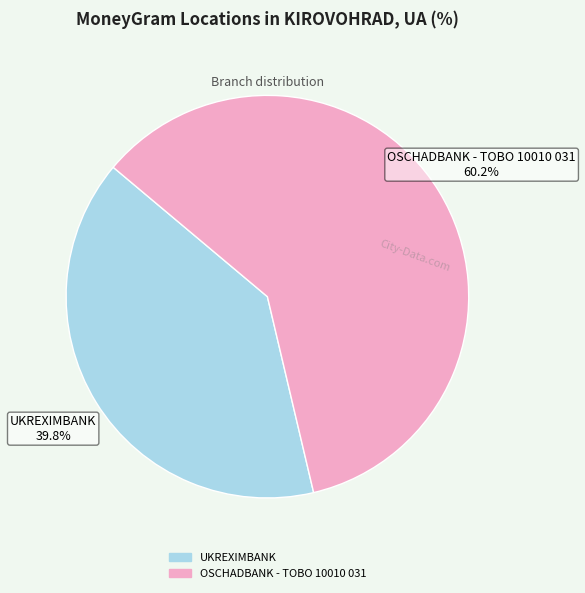

What portion of the pie excludes OSCHADBANK - TOBO 10010 031?

39.8%